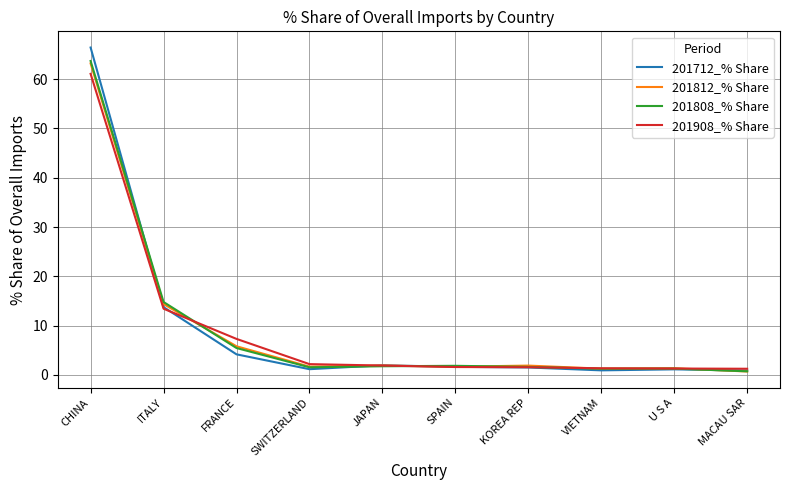

The 201908_% Share series shows 13.0 at FRANCE. True or false?

False